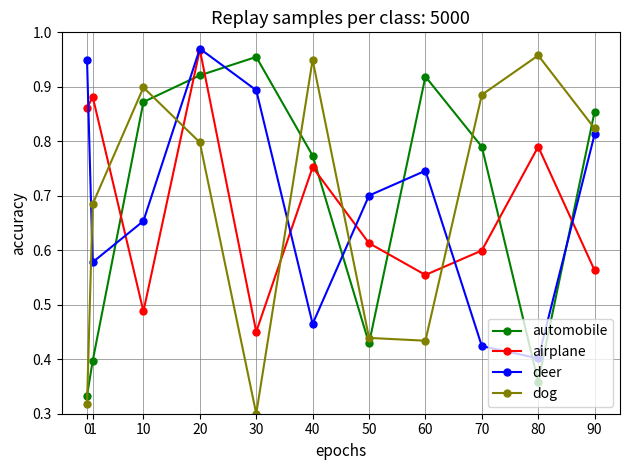

How many intersections are there between airplane and dog?

5